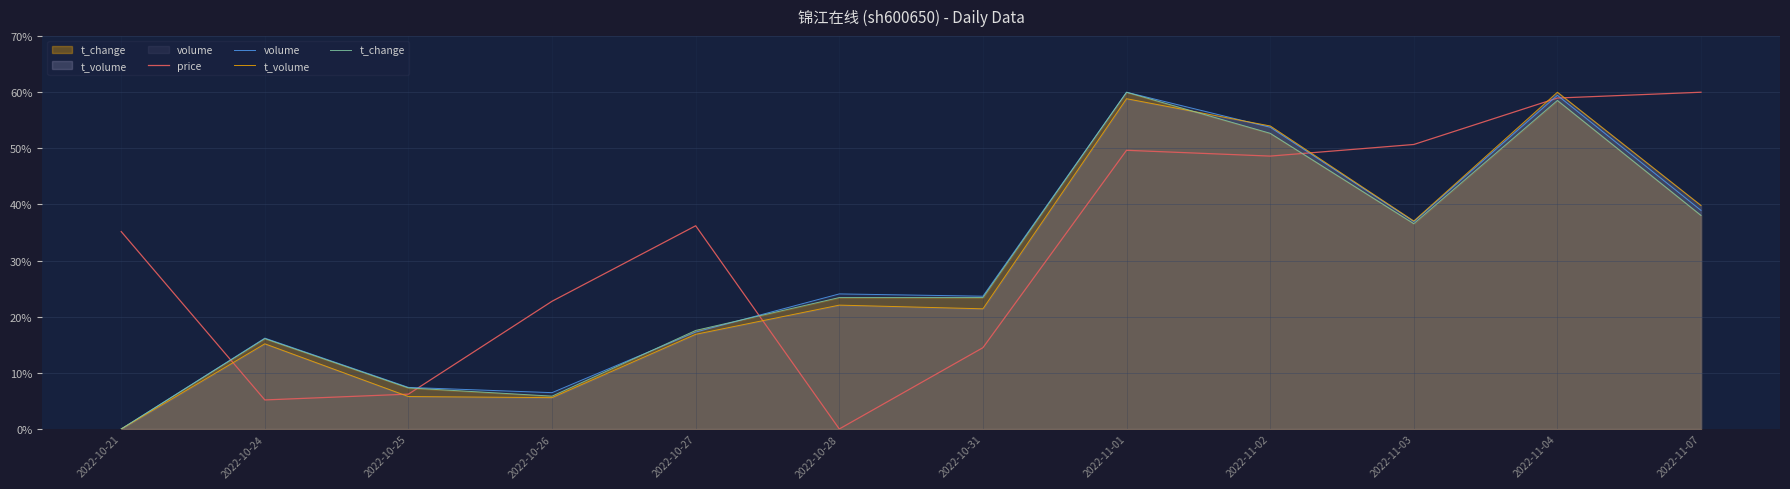

The t_change series shows 5.9 at 2022-10-26. True or false?

True